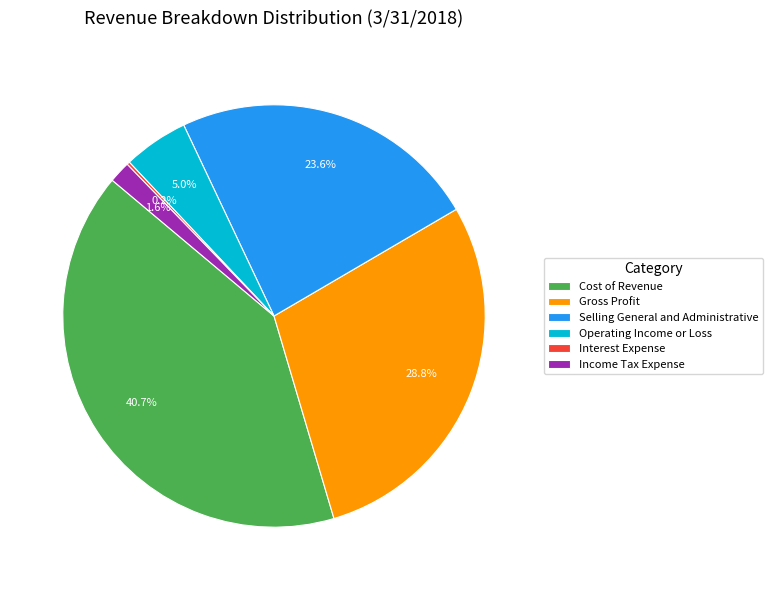

To the nearest percent, what is the combined percentage of Selling General and Administrative and Cost of Revenue?

64%